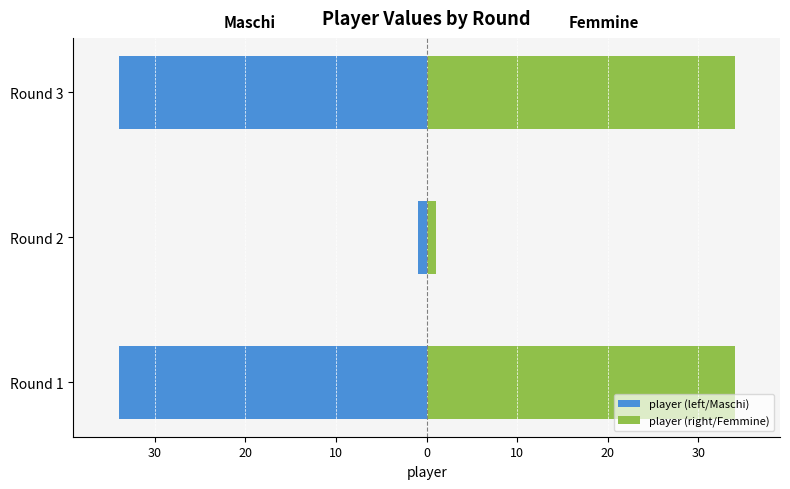

Which series has the widest spread of values?

player (left/Maschi)